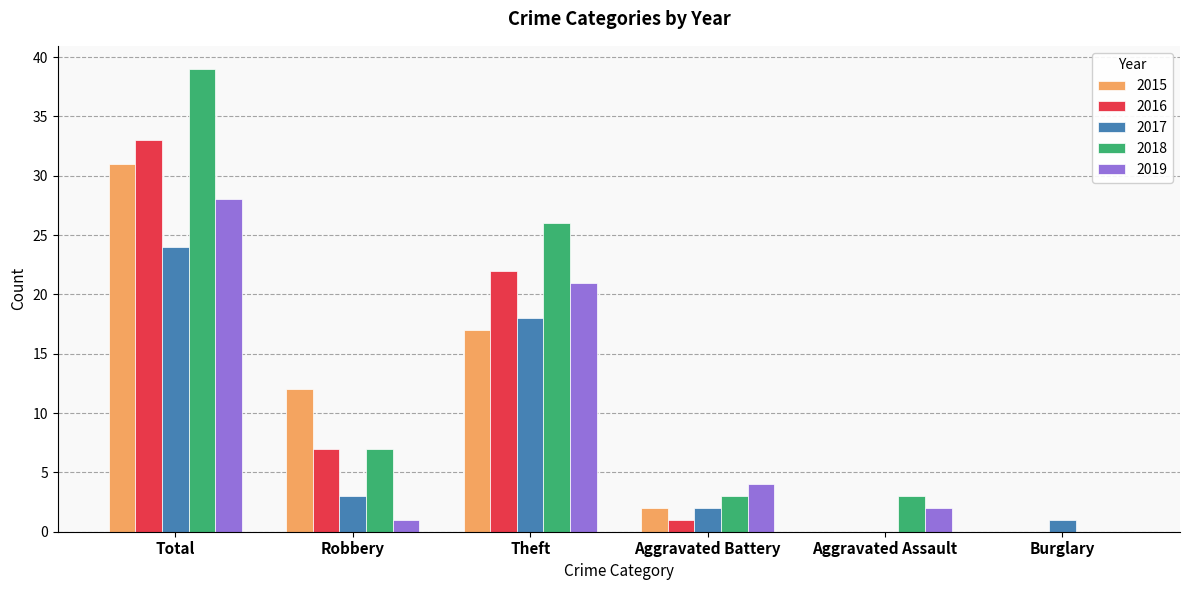

Reading left to right, list all the values displayed in this chart.

2015: 31	12	17	2	0	0
2016: 33	7	22	1	0	0
2017: 24	3	18	2	0	1
2018: 39	7	26	3	3	0
2019: 28	1	21	4	2	0